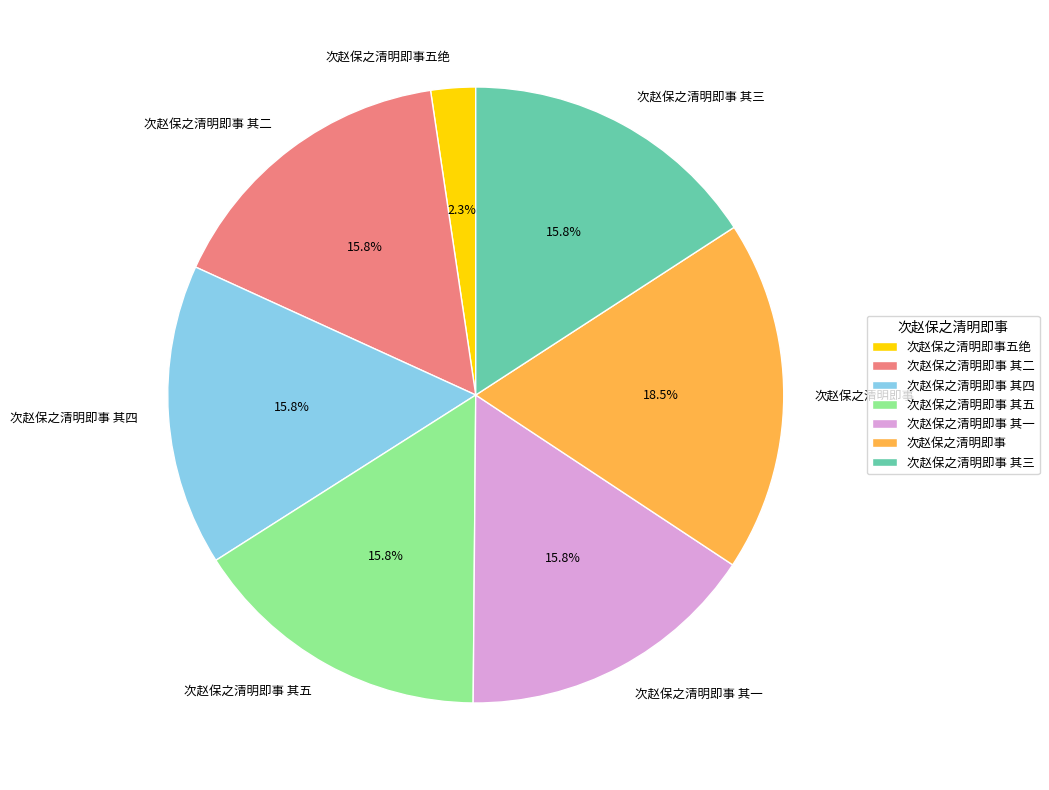

Is 次赵保之清明即事五绝 the majority of the pie?

No